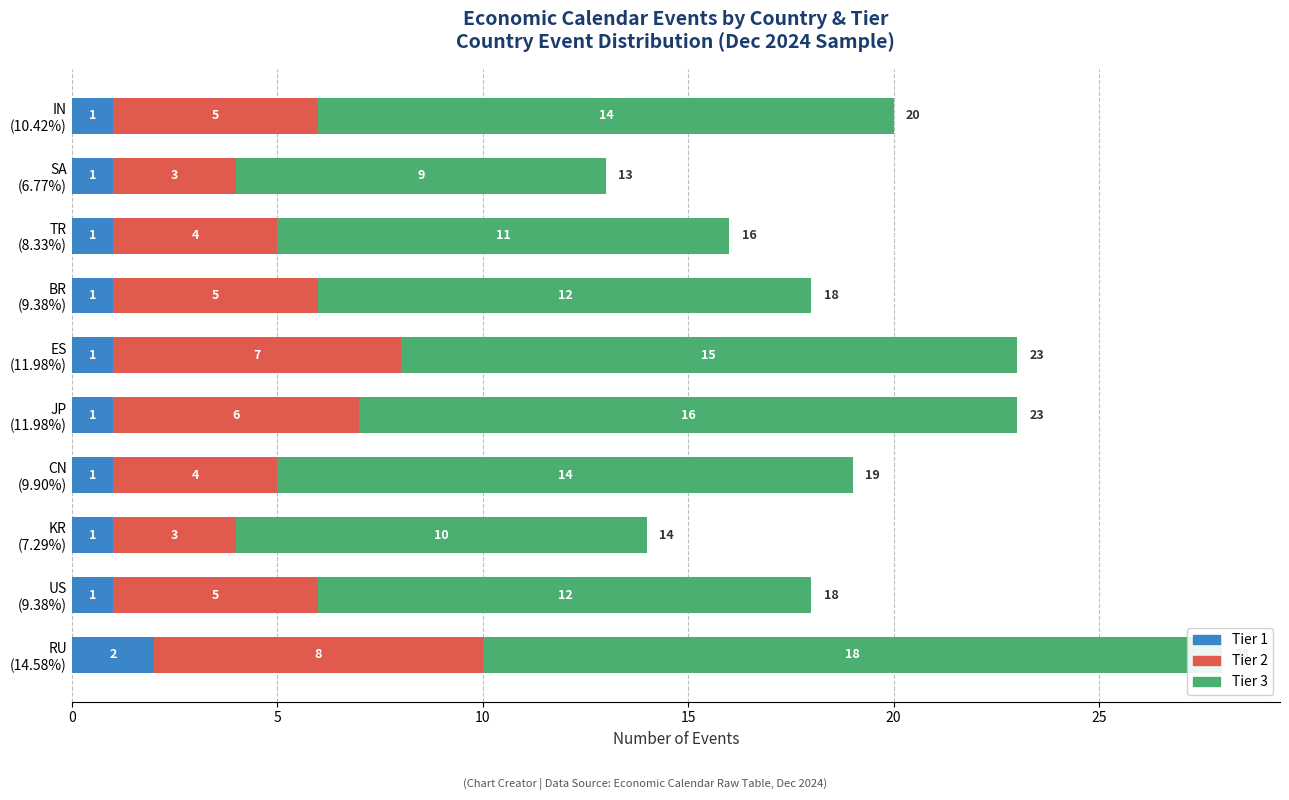

What position from the right is 20?

6